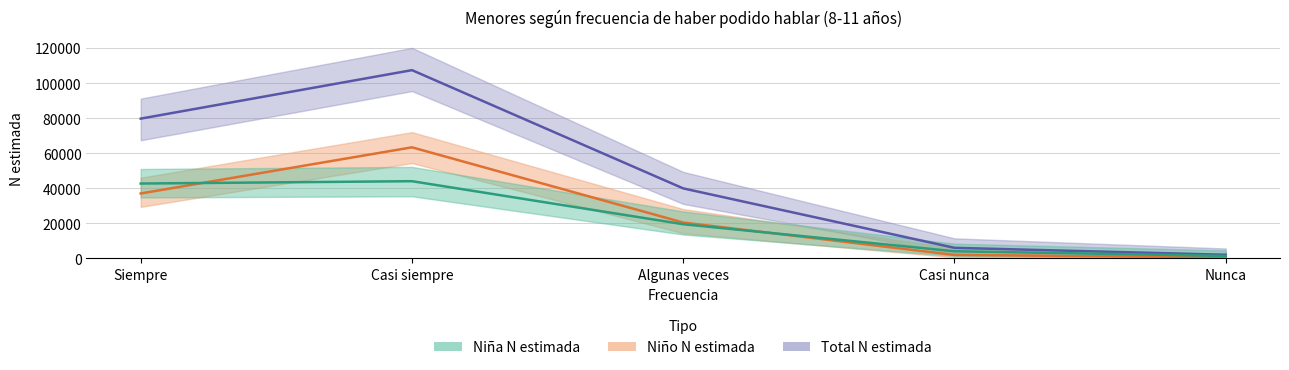

What are all the series names shown in the legend?

Niña N (estimada), Niño N (estimada), Total N (estimada)